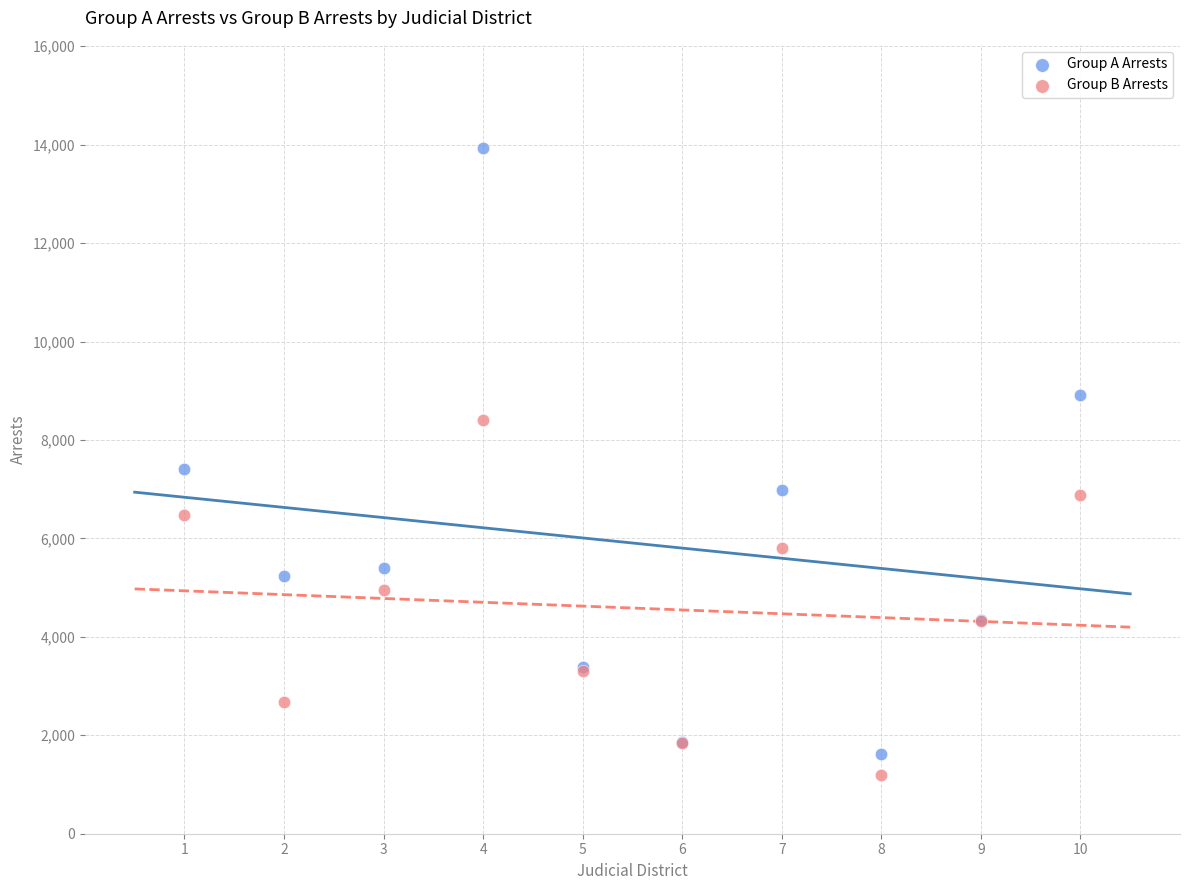

In the Group A Arrests series, what Y value is closest to 7781?

7408